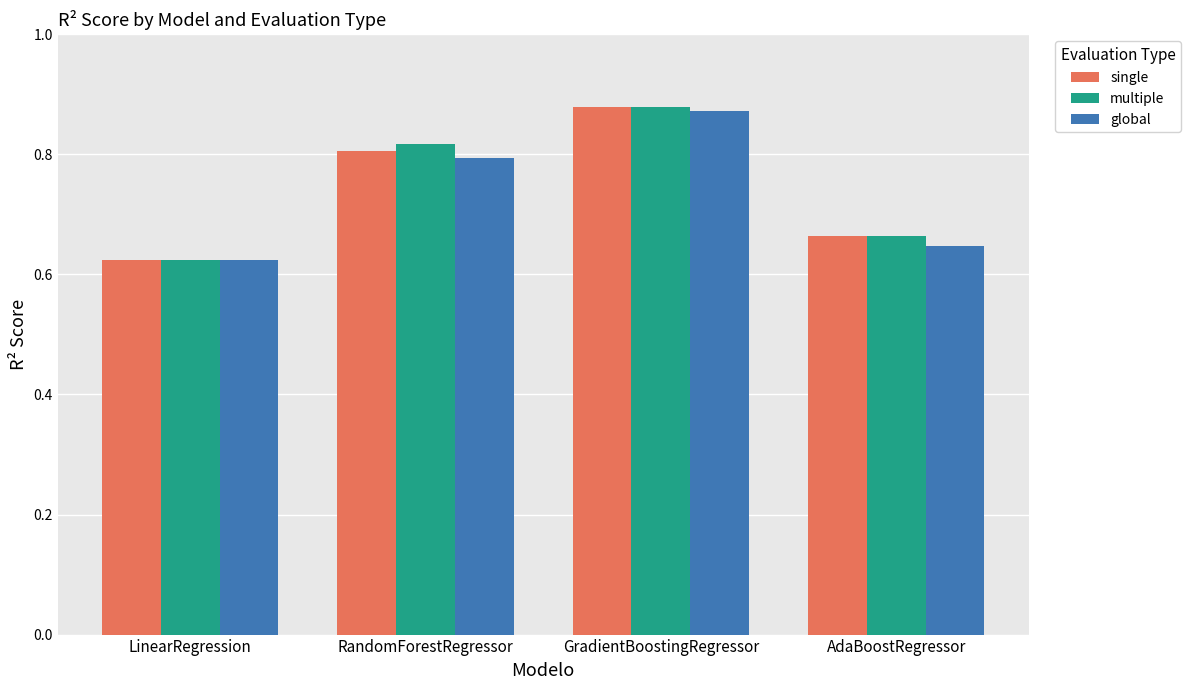

Rank the categories by global value from lowest to highest.

LinearRegression, AdaBoostRegressor, RandomForestRegressor, GradientBoostingRegressor